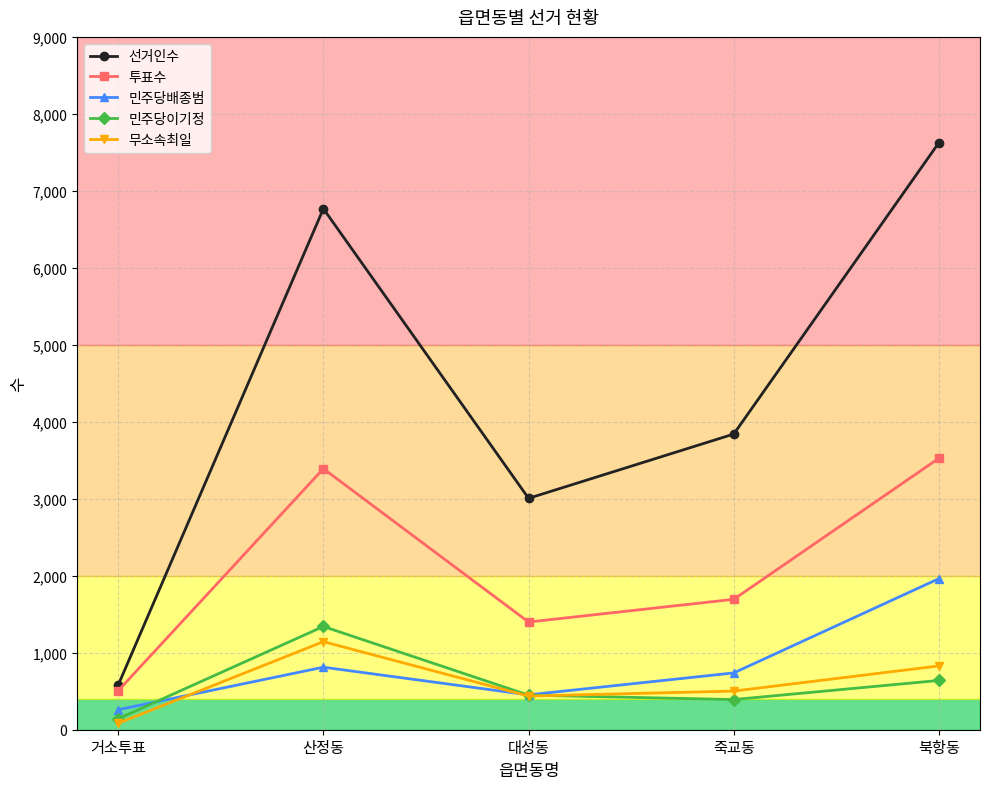

How many categories are shown in the chart?

5